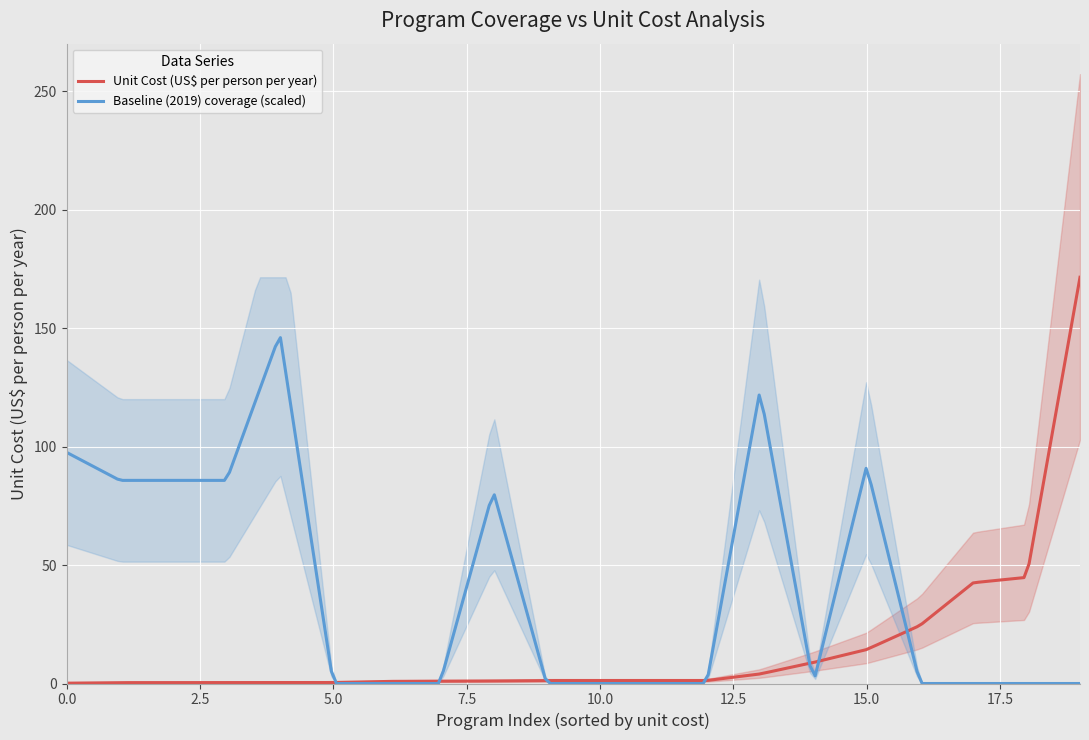

What is the highest value of the Unit Cost (US$ per person per year) series?

171.5